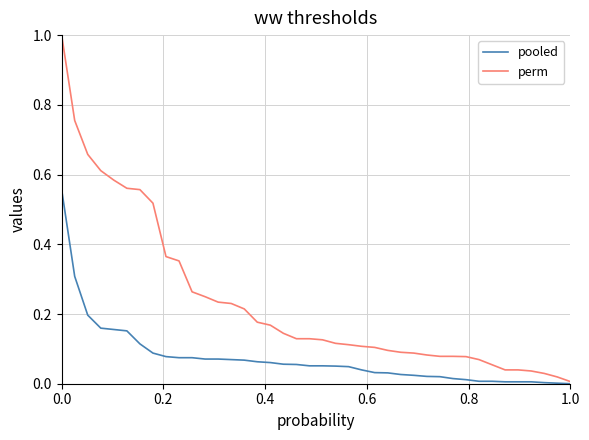

What is the greatest value displayed?

1.0